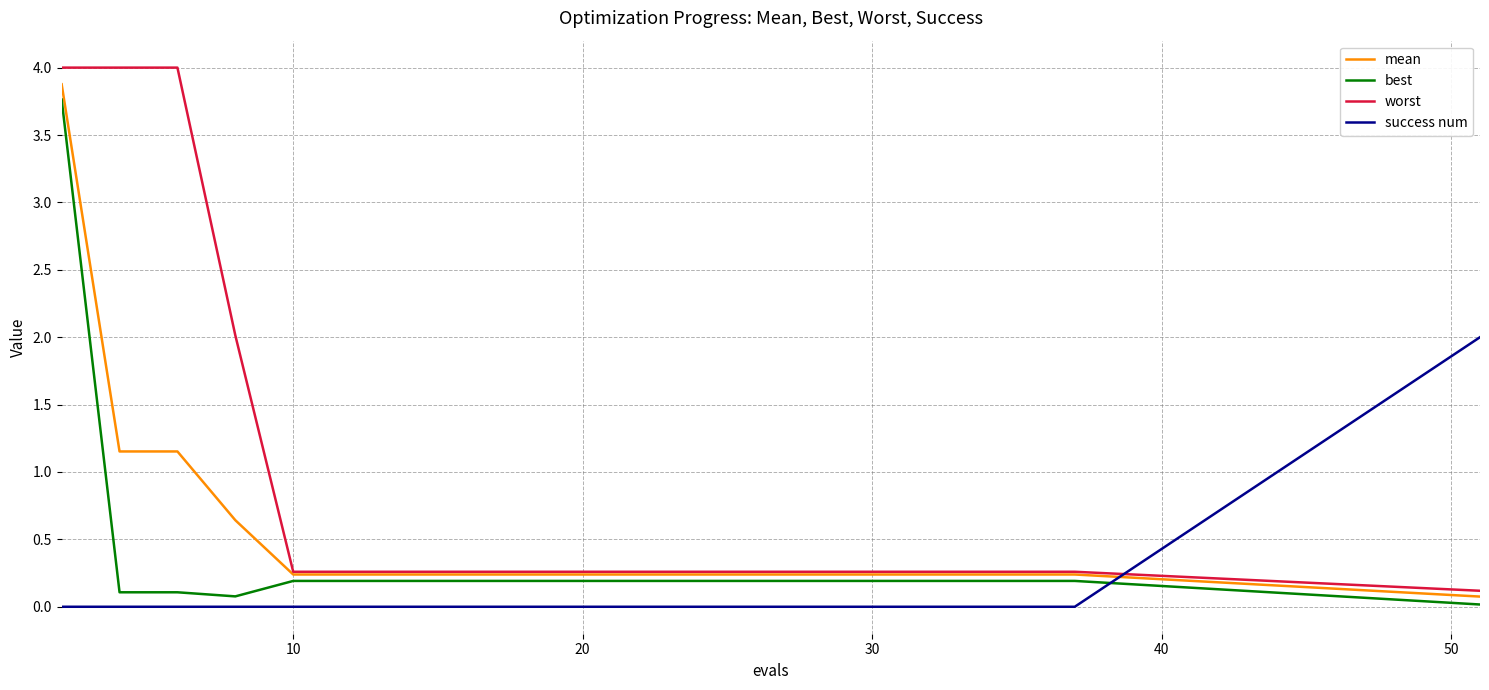

List the series in order of their overall mean, highest first.

worst, mean, best, success num